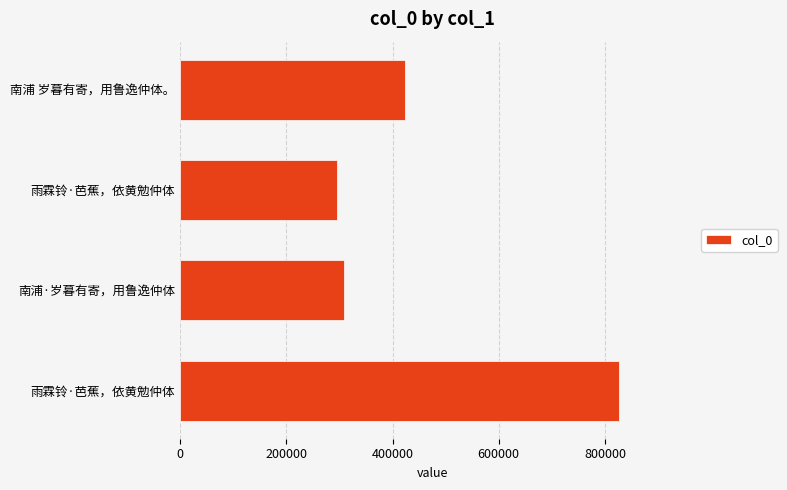

How many values are below 423061?

2